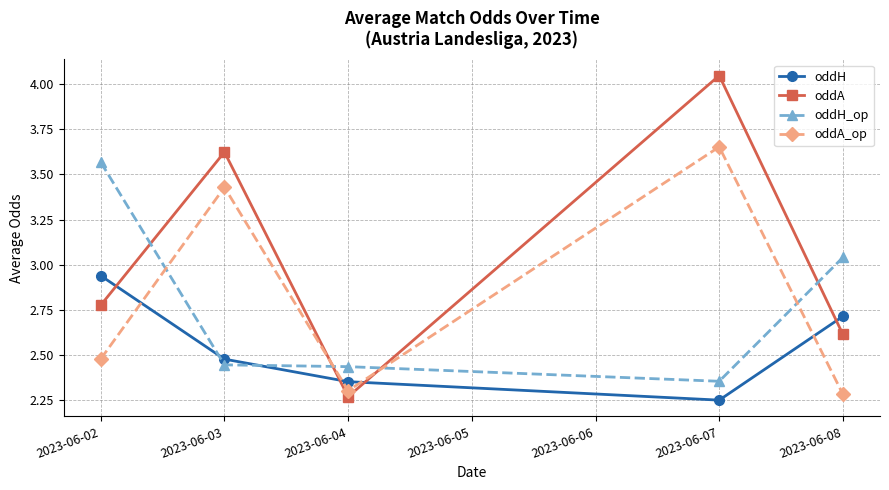

Where is oddA nearest to the value 3?

2023-06-02